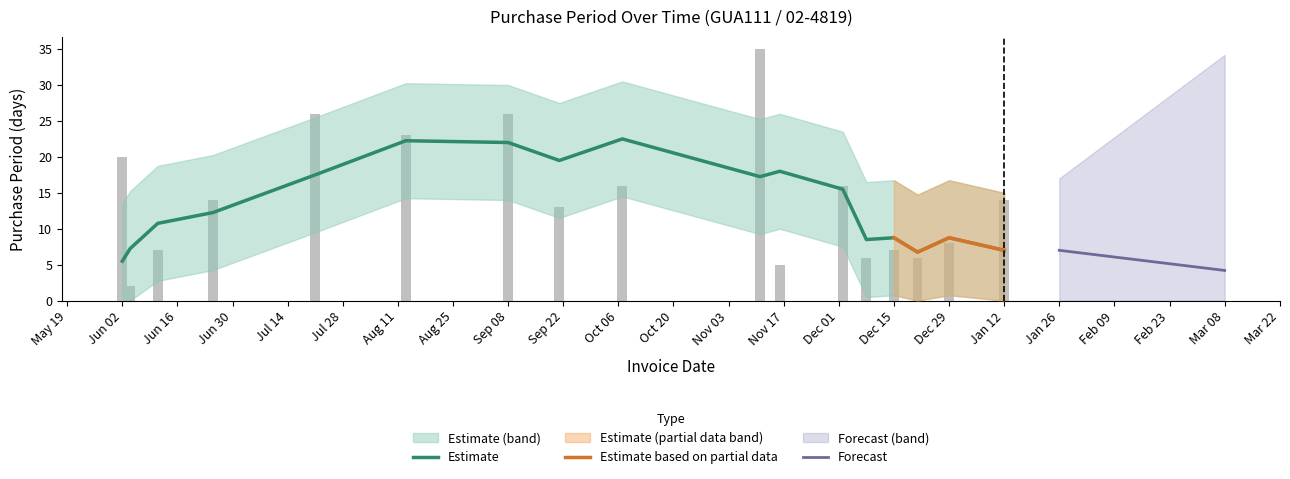

What is the difference between the maximum and minimum values?

33